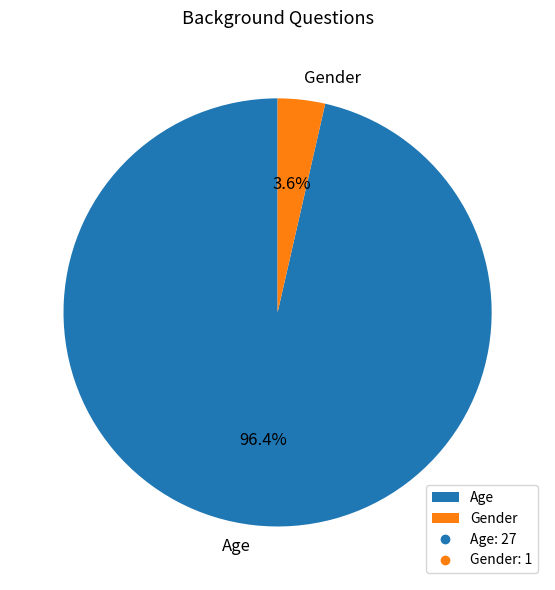

To the nearest percent, what portion does Gender represent?

4%